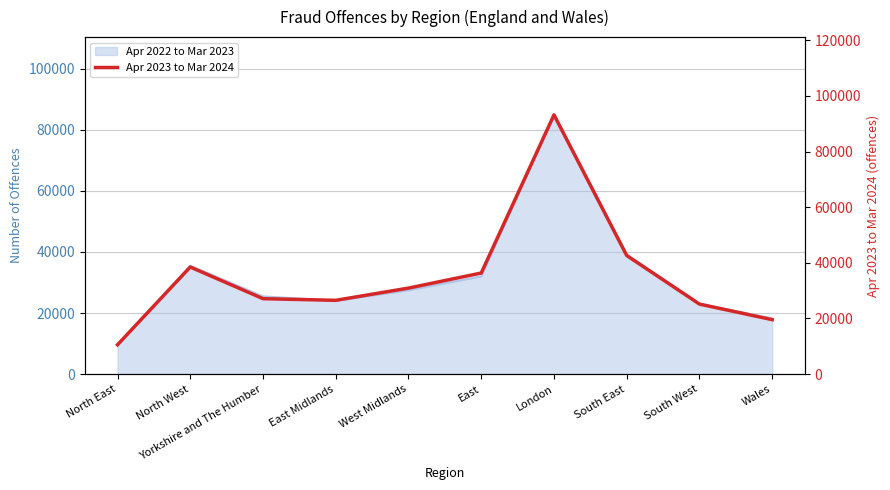

What is the label of the 5th point from the right?

East